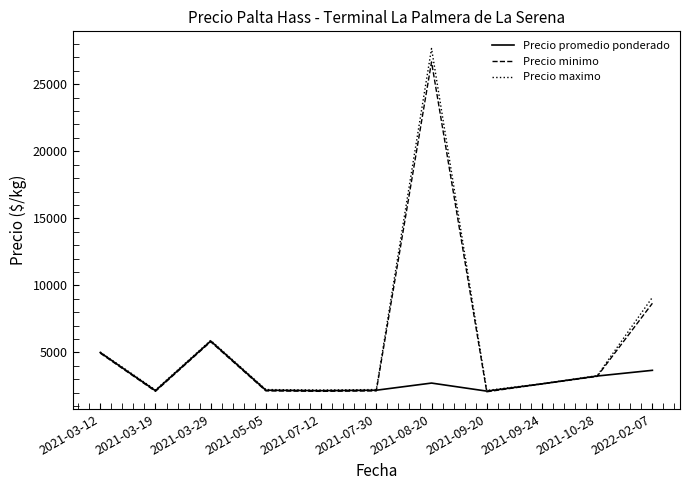

What are all the series names shown in the legend?

Precio promedio ponderado, Precio minimo, Precio maximo